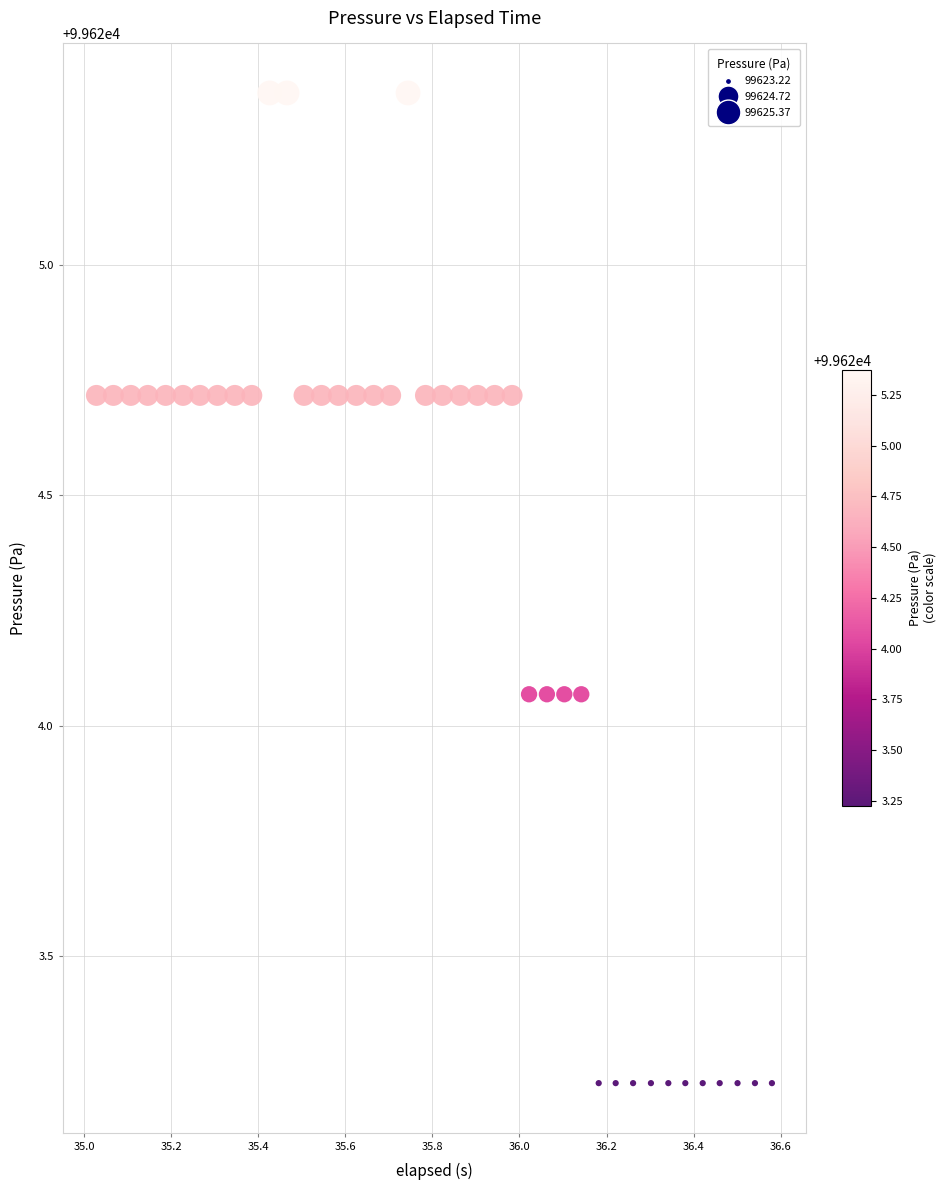

What is the range of X values (max minus min)?

1.6